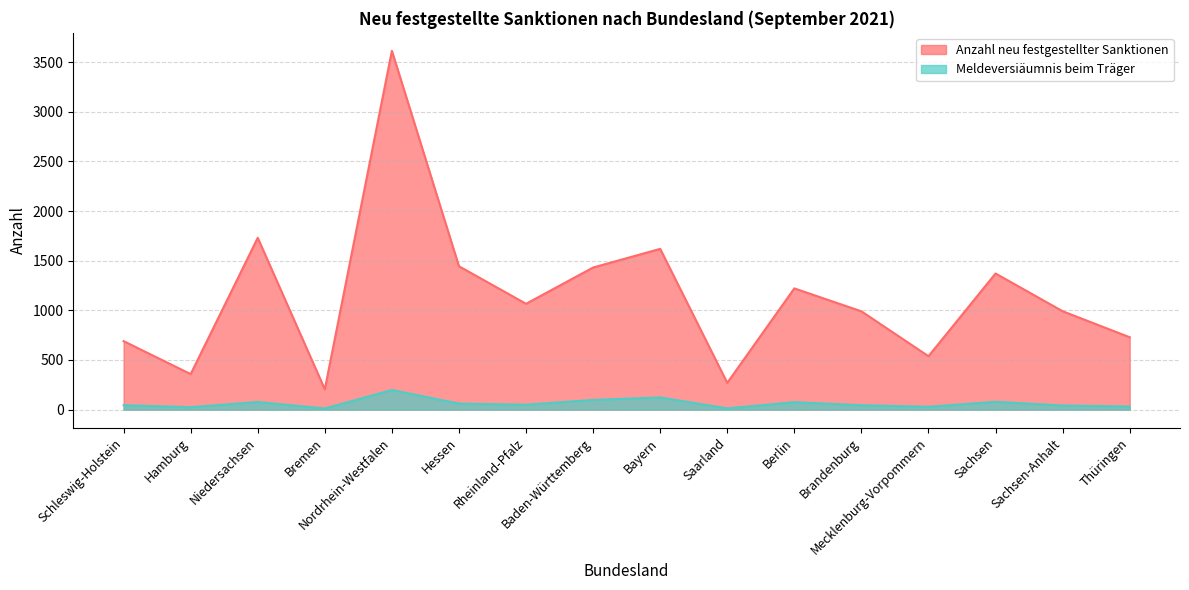

True or false: Meldeversiäumnis beim Träger and Anzahl neu festgestellter Sanktionen intersect in this chart.

False